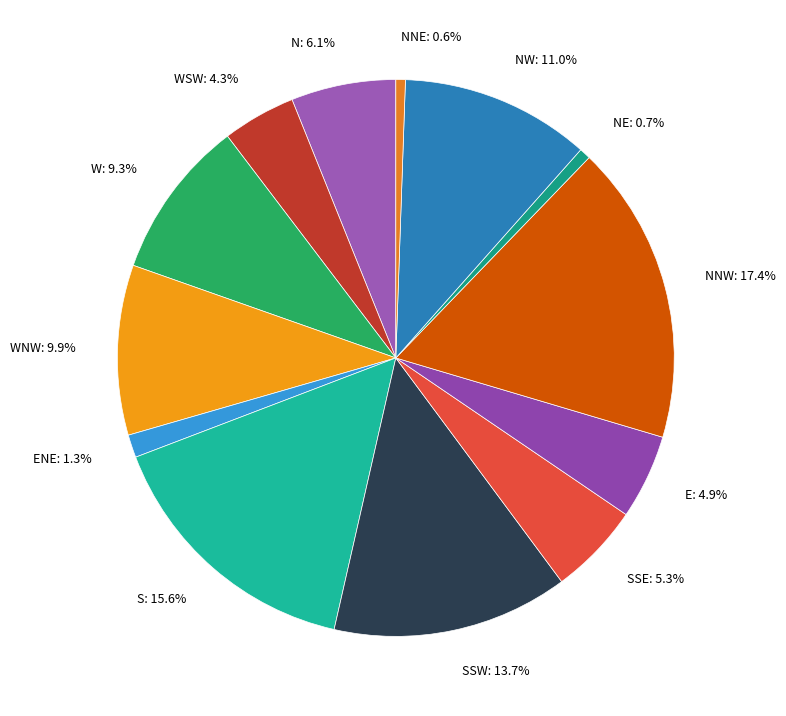

To the nearest percent, what is the combined percentage of NNW and S?

33%